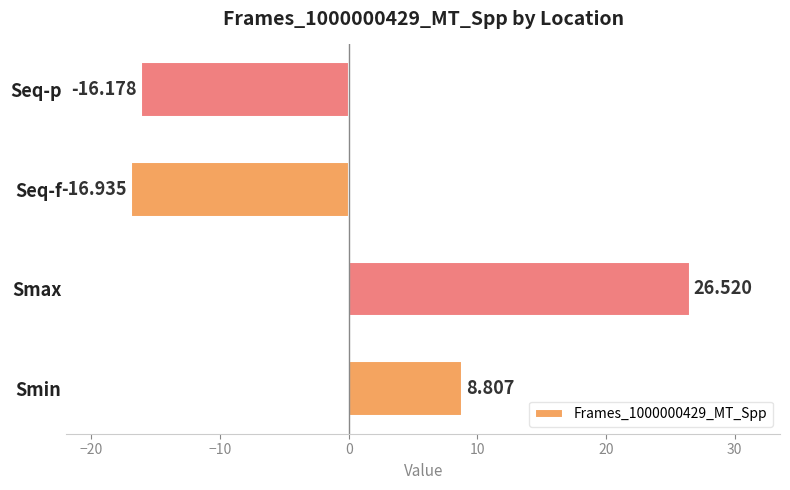

At which category does the chart reach its minimum across all series?

Seq-f